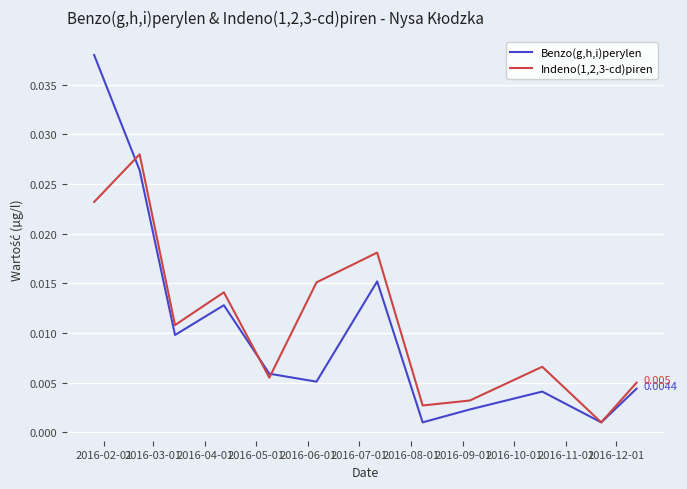

Which series has the largest range (max minus min)?

Benzo(g,h,i)perylen